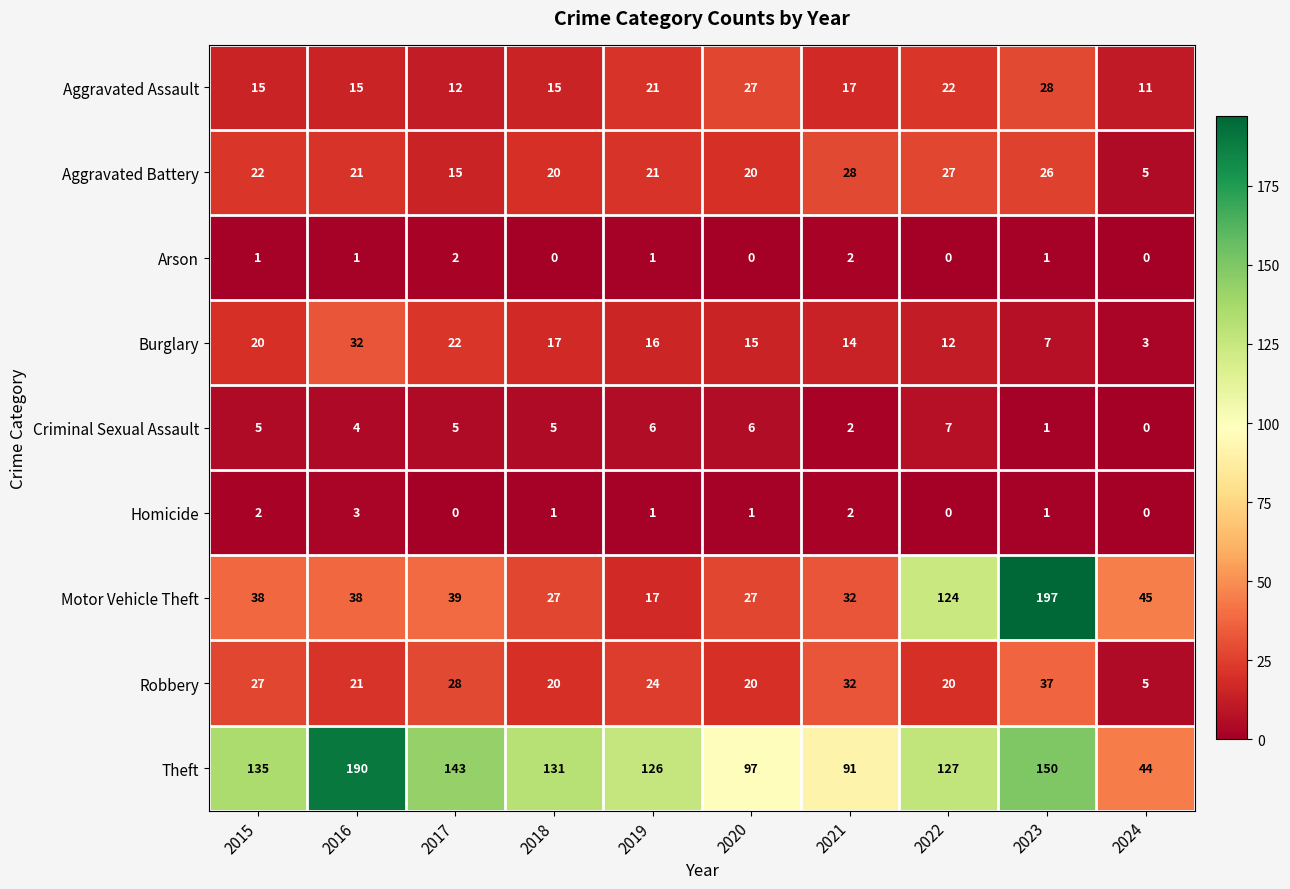

Which series has the largest range (max minus min)?

Motor Vehicle Theft